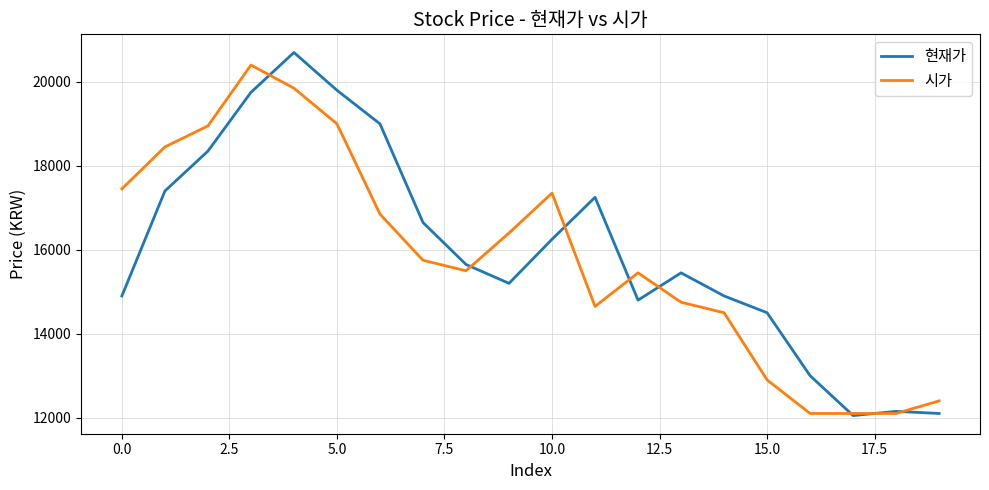

Which series has the largest total across all categories?

현재가